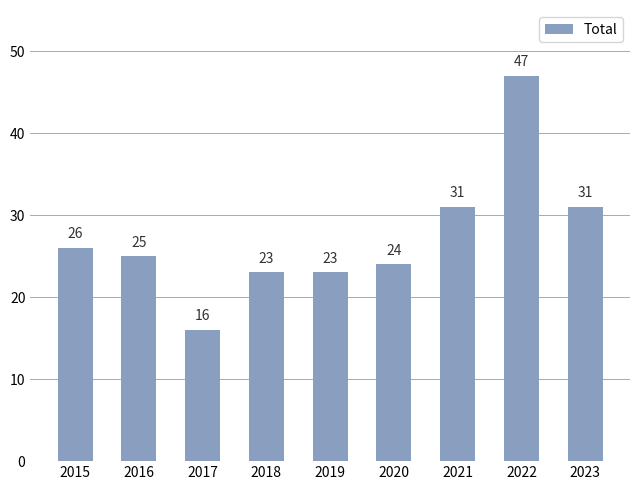

Reading left to right, extract all data points from this chart.

26	25	16	23	23	24	31	47	31